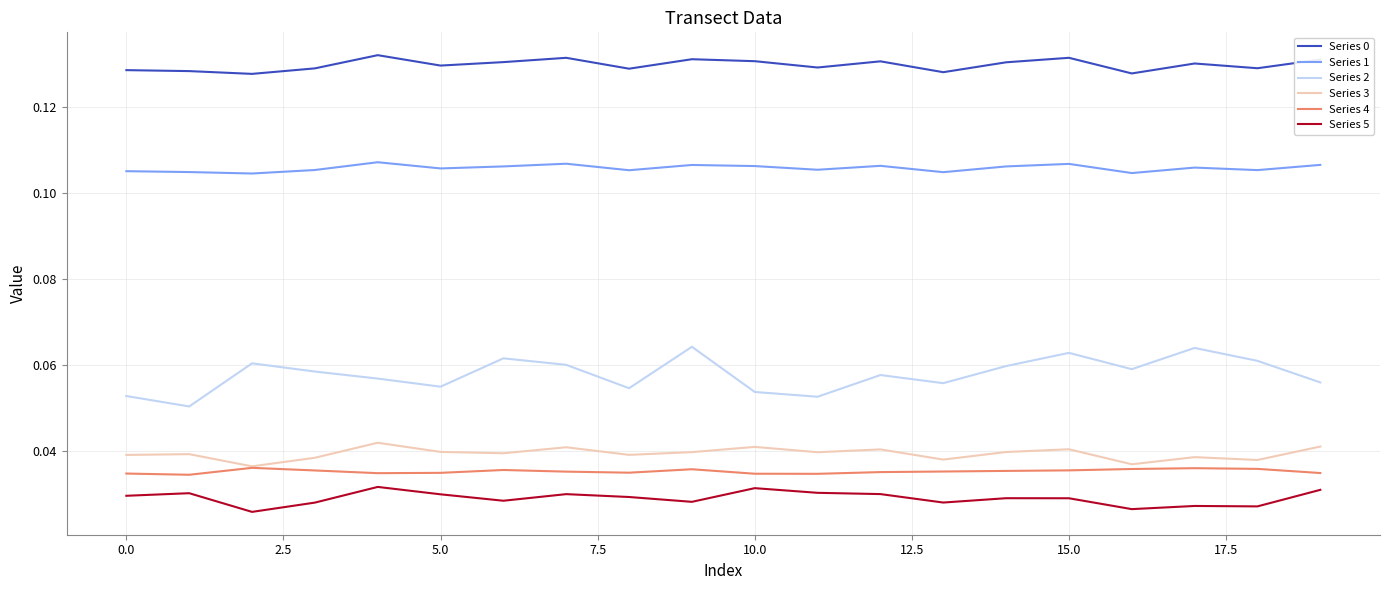

Which series has the largest range (max minus min)?

Series 2